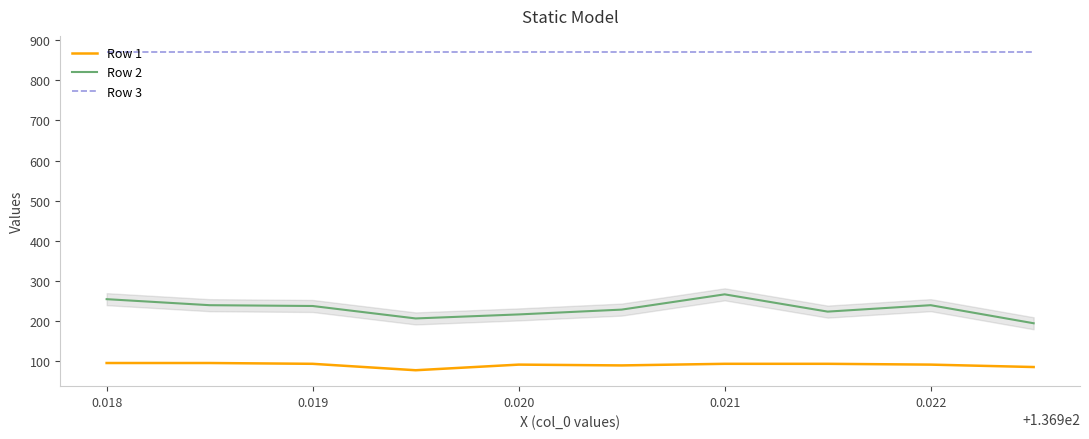

Which series has the largest range (max minus min)?

Row 2